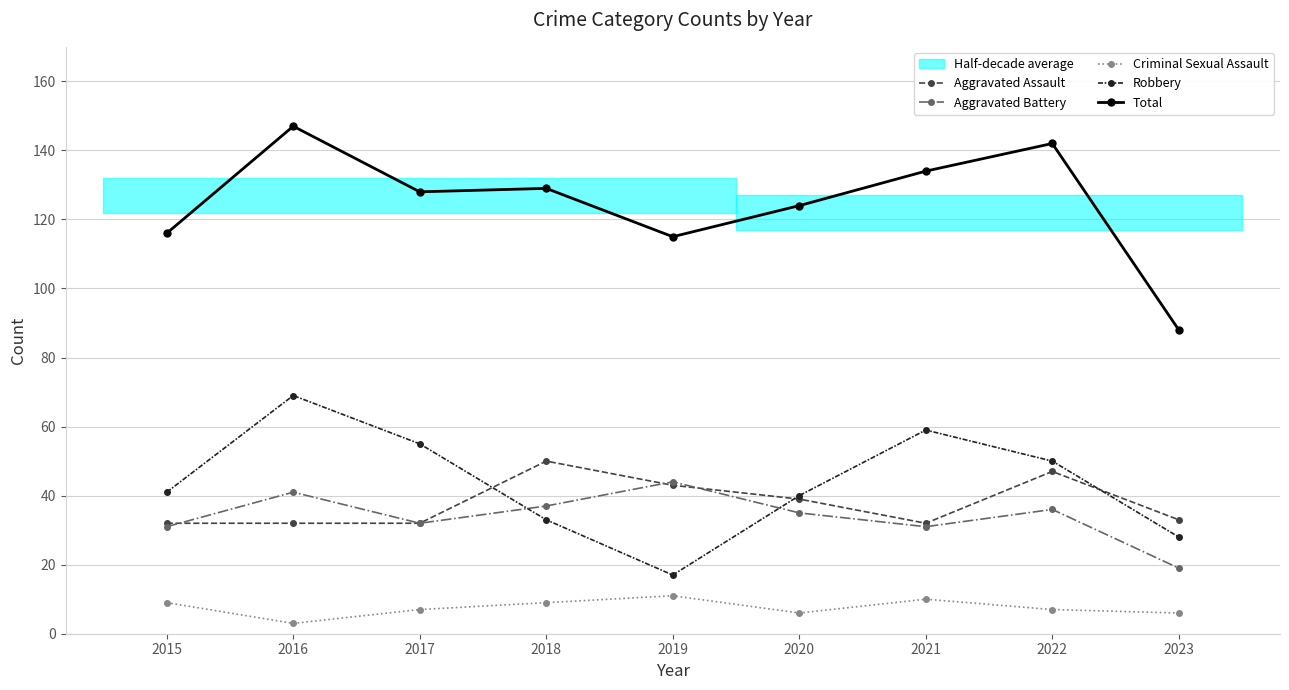

How many intersections are there between Aggravated Battery and Robbery?

2